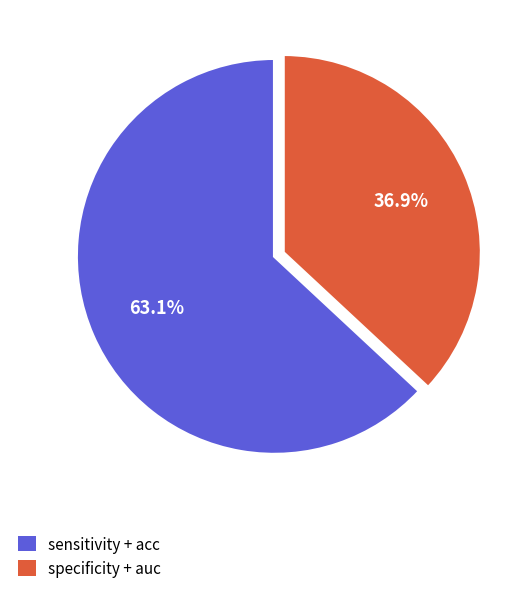

Combined, do specificity + auc and sensitivity + acc account for over 50%?

Yes